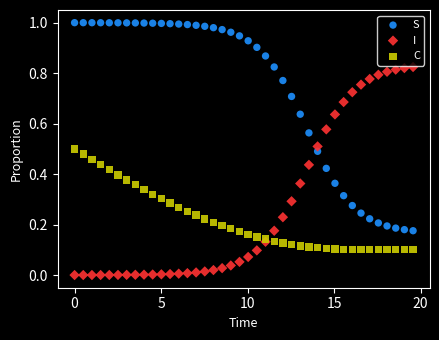

Which series contains the highest Y value?

S